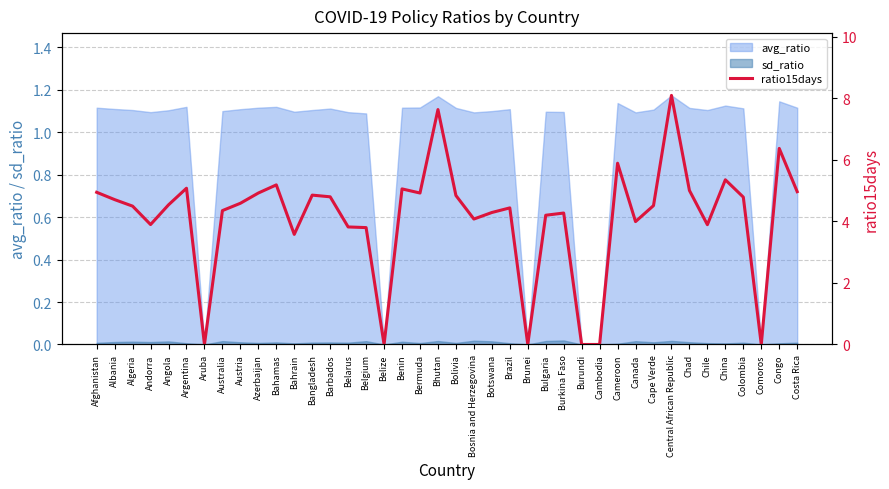

What is the difference between the values at Bulgaria and China?

1.2